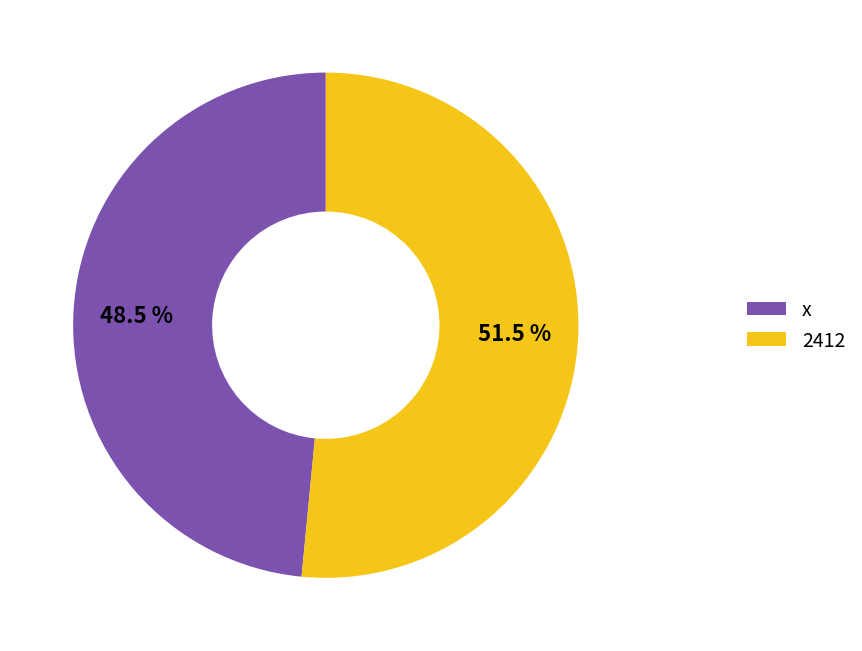

To the nearest percent, what is the difference between the largest and smallest slice percentages?

3%